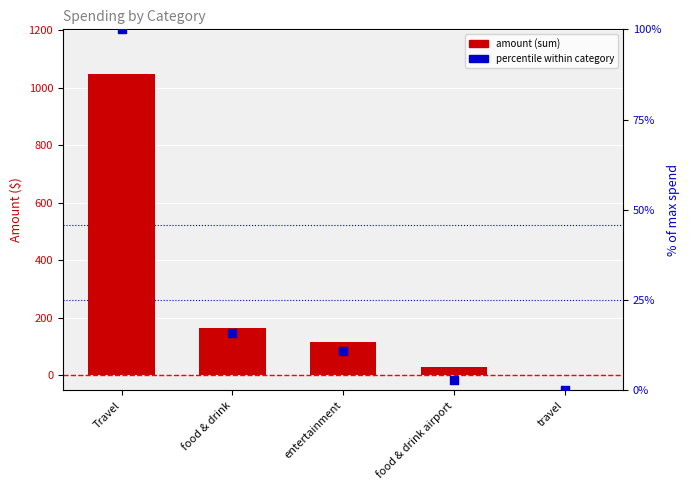

What are all the series names shown in the legend?

amount (sum), percentile within category